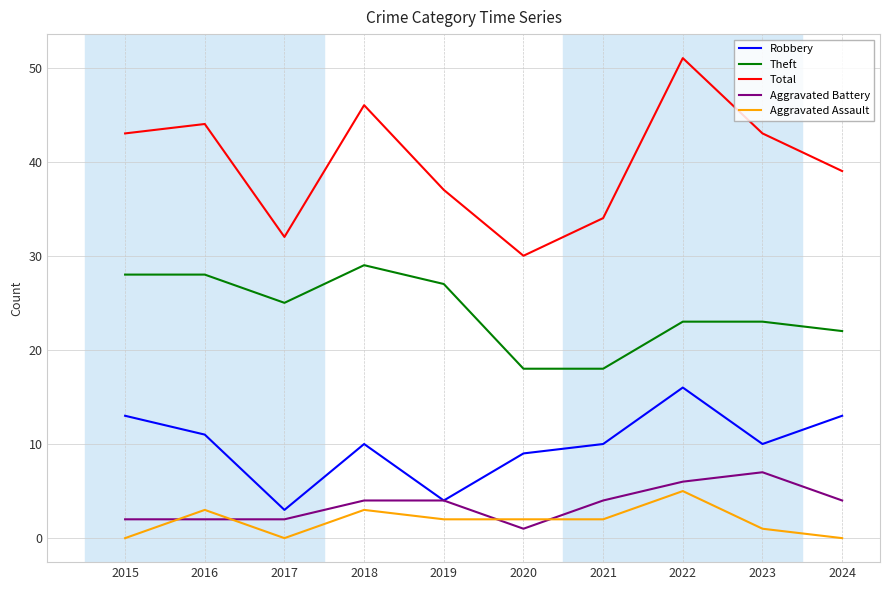

How many lines are shown in the chart?

5